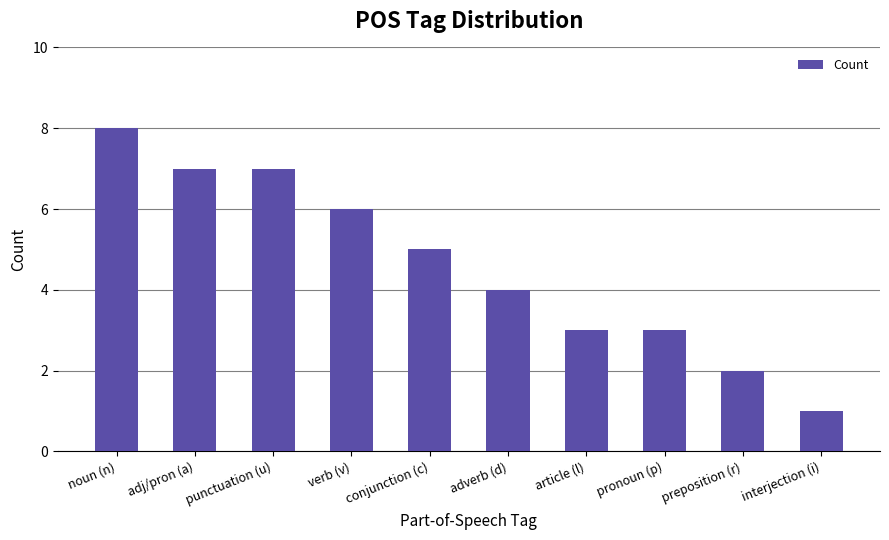

How many values are between 3 and 7?

7